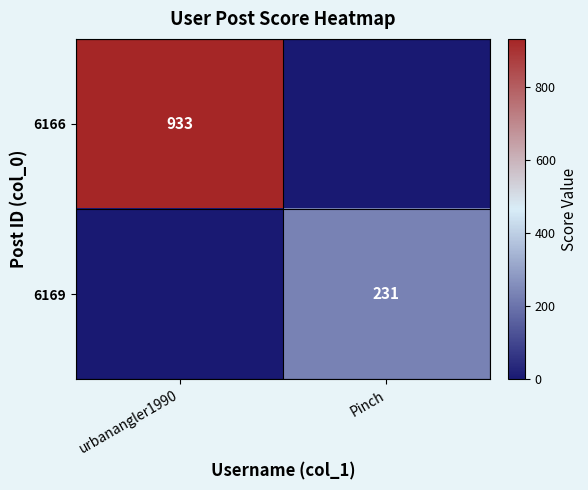

The 6166 series shows 933 at urbanangler1990. True or false?

True